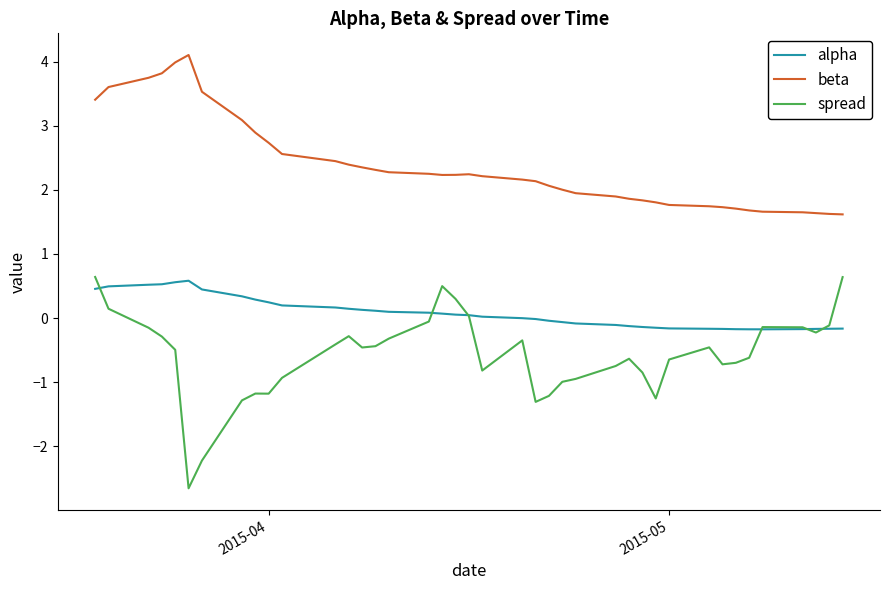

What is the minimum value for spread?

-2.7